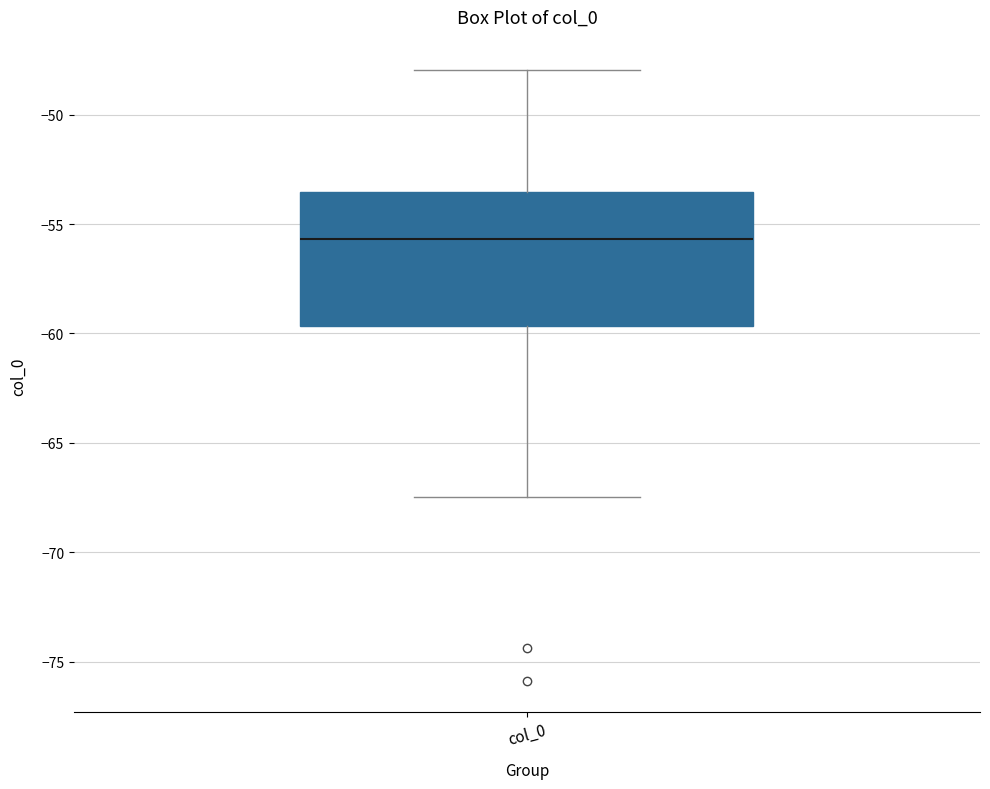

Transcribe this box plot: give where the median line is, the range the box spans, and where the two whiskers end, as read against the y-axis. The values are not printed on the chart, so give them approximately, as read against the axis.

median -55.5, box -59.5 to -53.5, whiskers -67.5 to -48.0